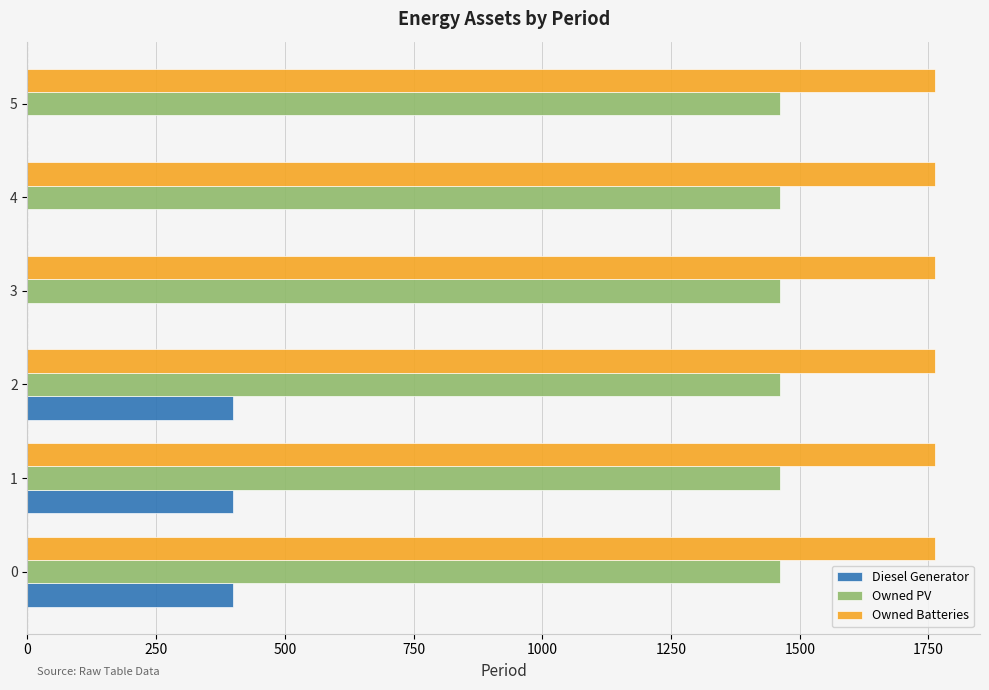

Which series has the largest total across all categories?

Owned Batteries